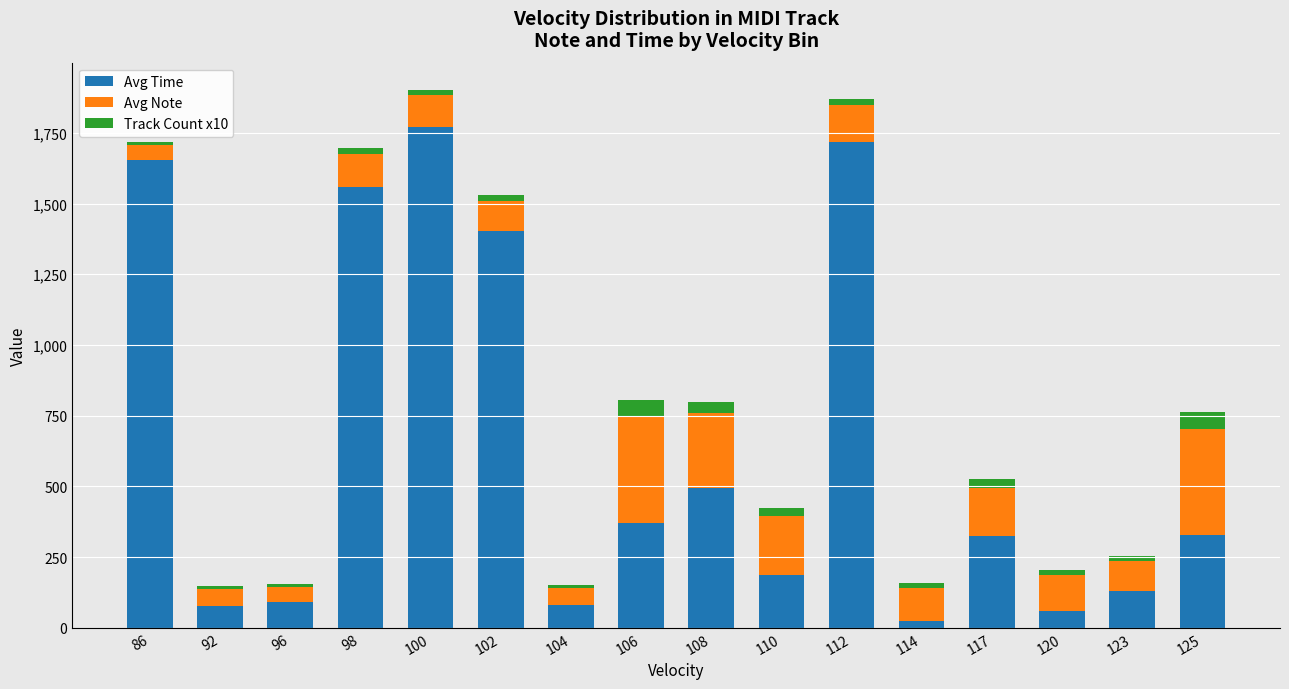

What is the maximum value for Avg Time?

1772